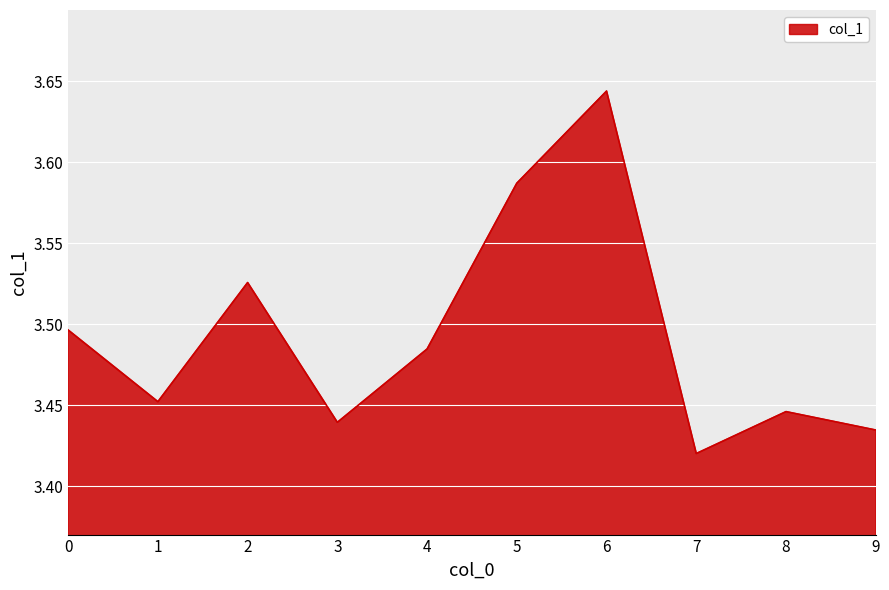

The value at 1 is 1.0. True or false?

False